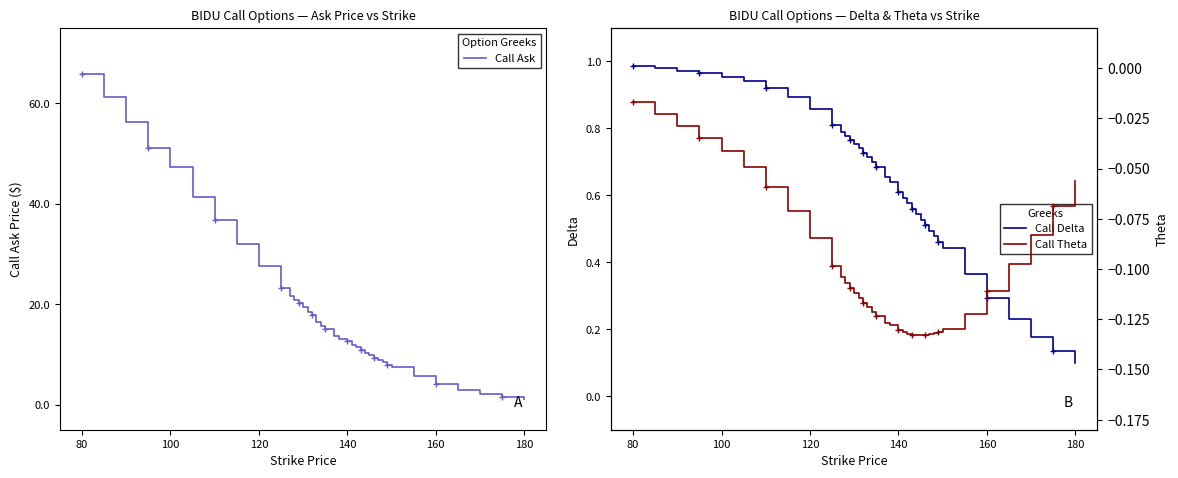

At which category is the sum across all series the highest?

80